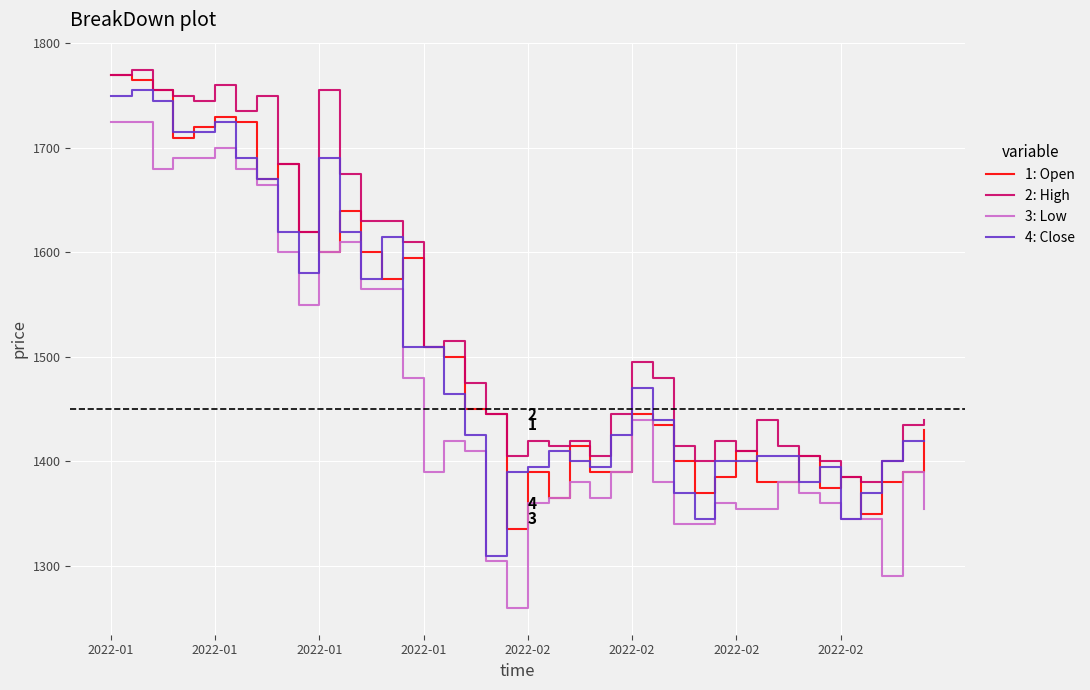

What is the smallest value displayed?

1260